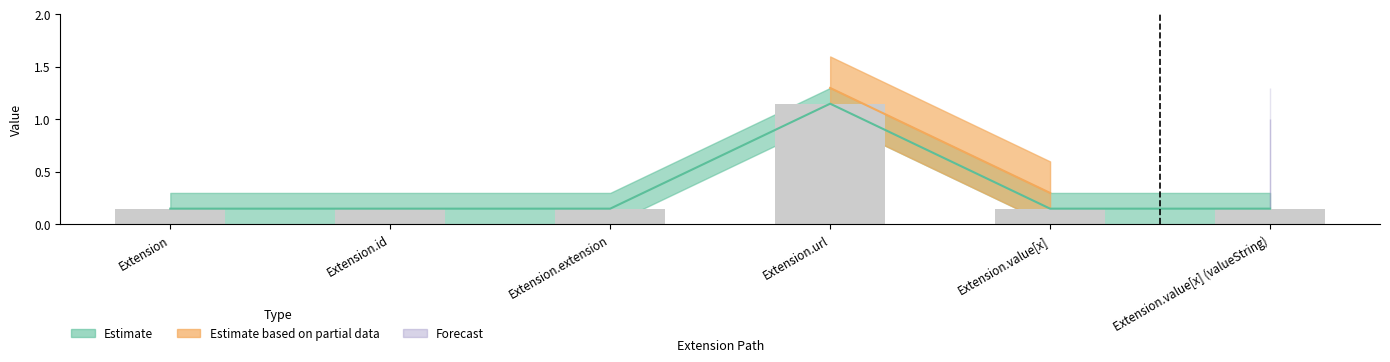

Is the value of Min at Extension.value[x] (valueString) greater than the value of Base Min at Extension?

No